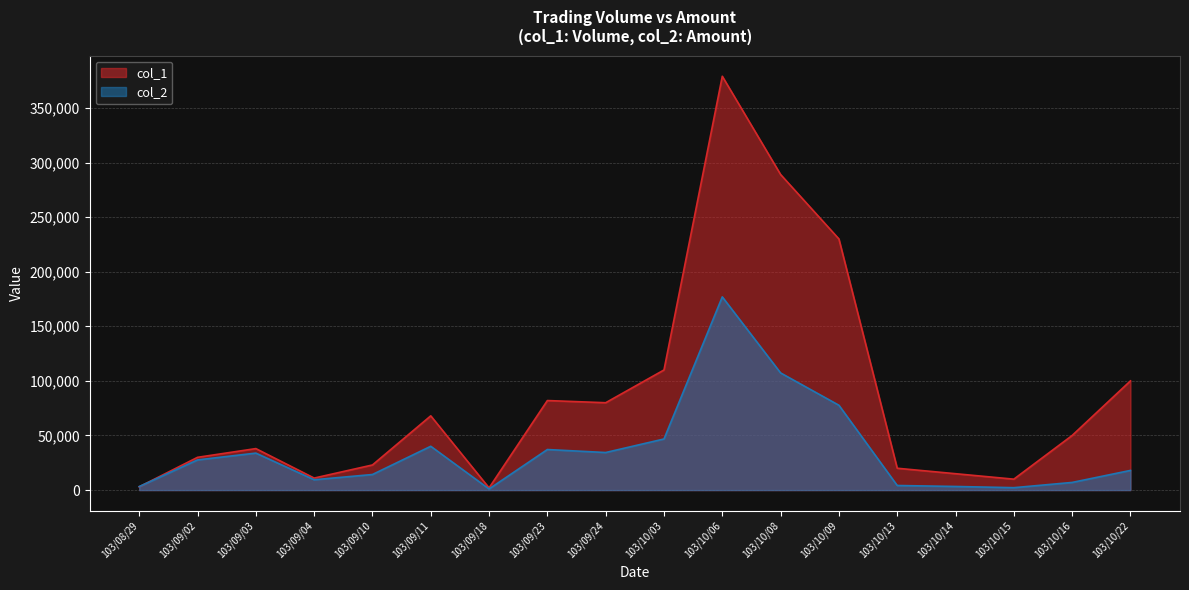

What is the spread (max minus min) of values at 103/10/22?

82000